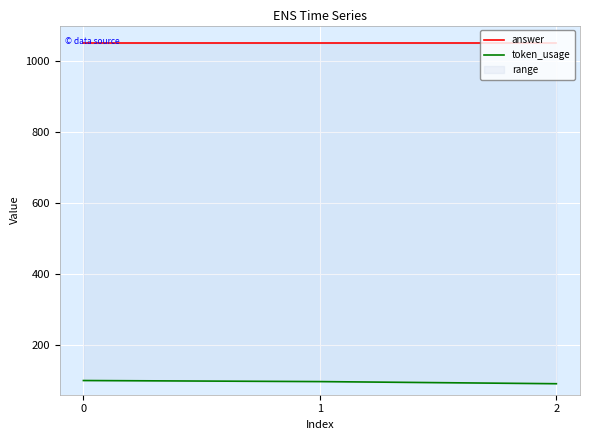

What is the average value of the token_usage series?

96